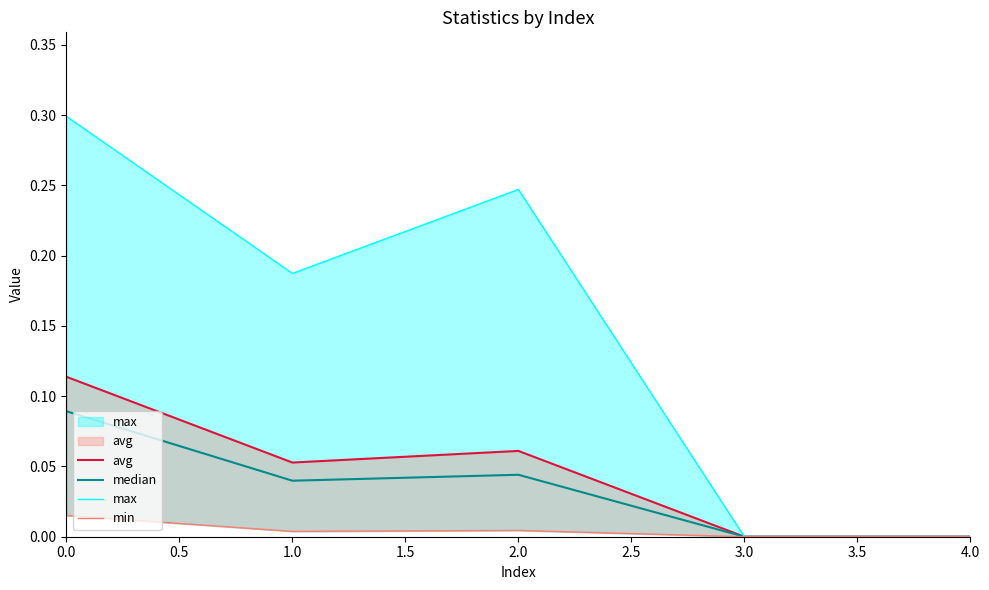

What are all the series names shown in the legend?

avg, median, max, min